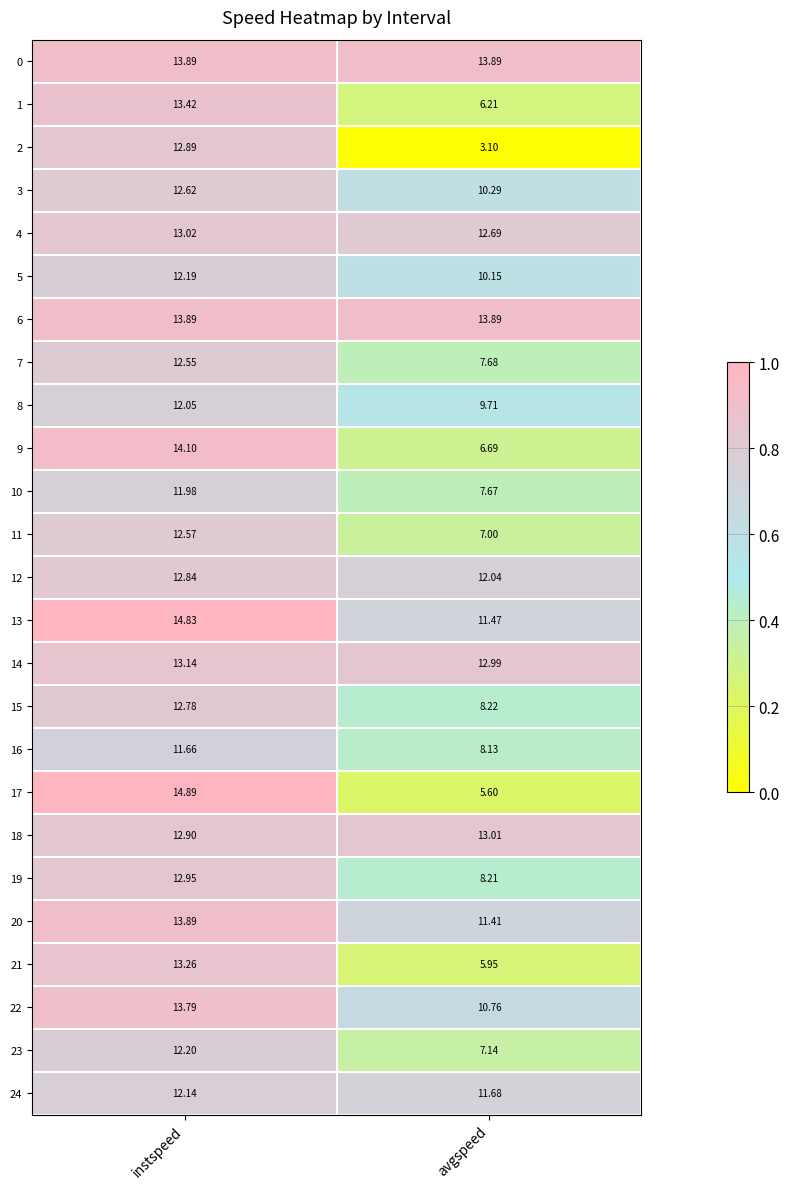

Where is 15 nearest to the value 10?

avgspeed